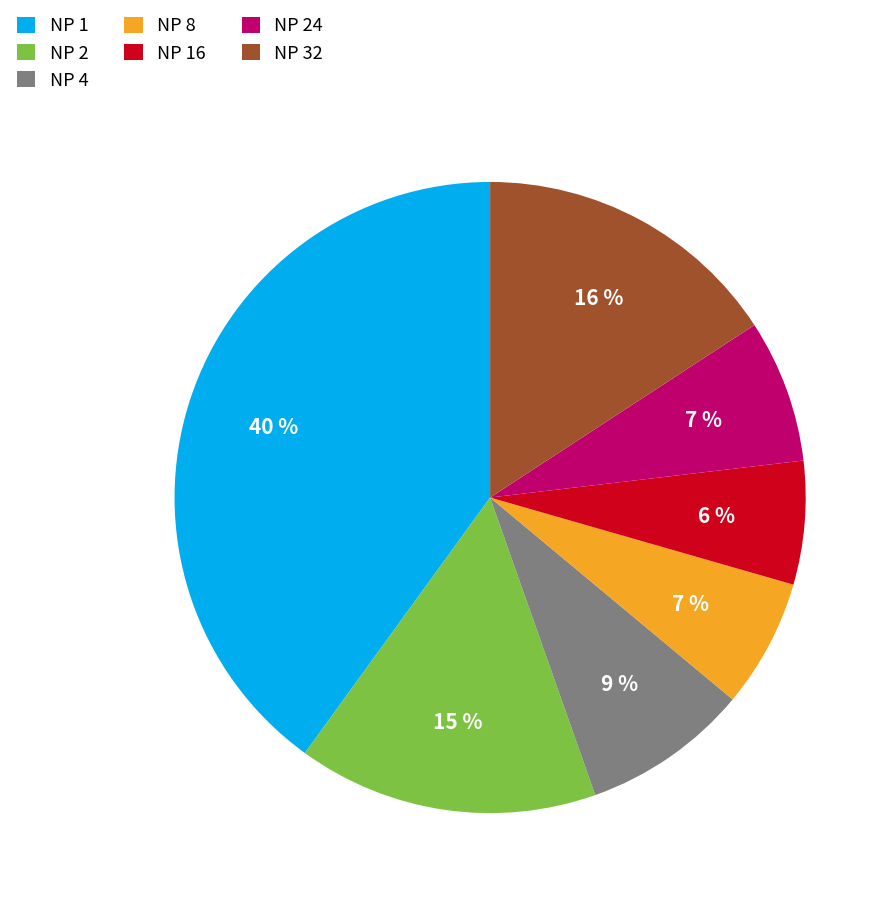

Count the number of slices in the pie.

7